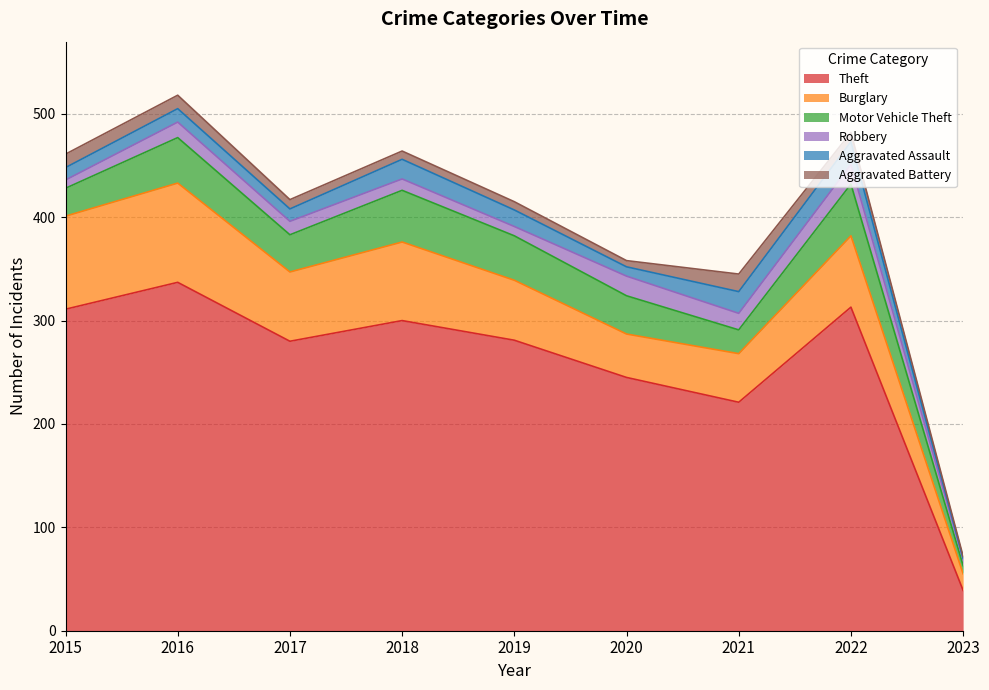

What are all the series names shown in the legend?

Theft, Burglary, Motor Vehicle Theft, Robbery, Aggravated Assault, Aggravated Battery